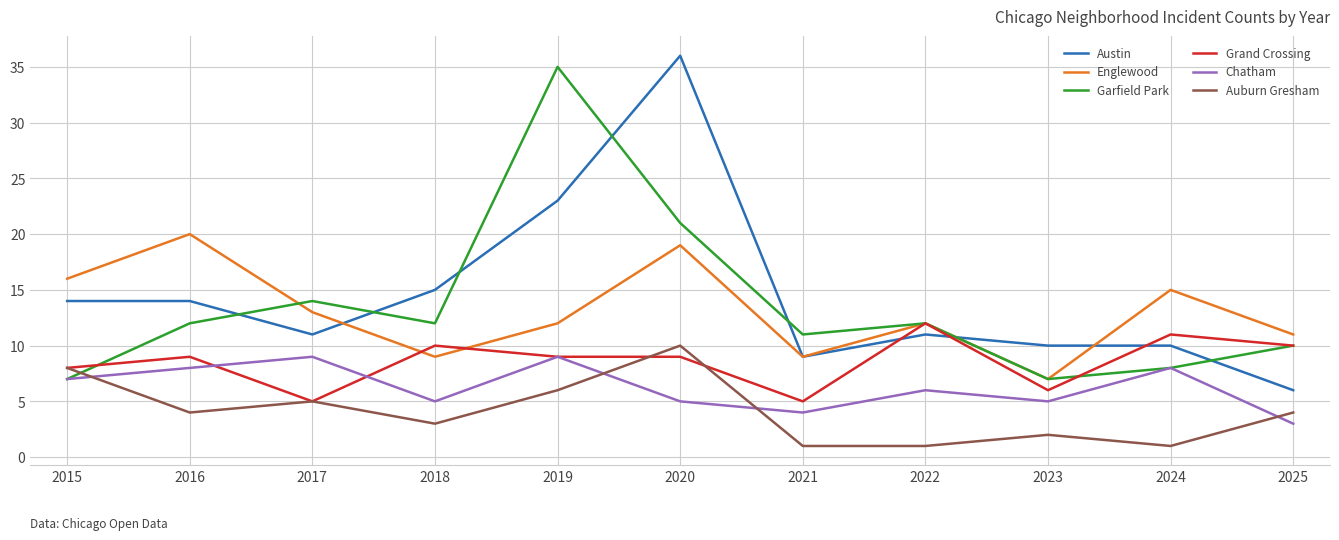

At which label is Chatham closest to 6?

2022